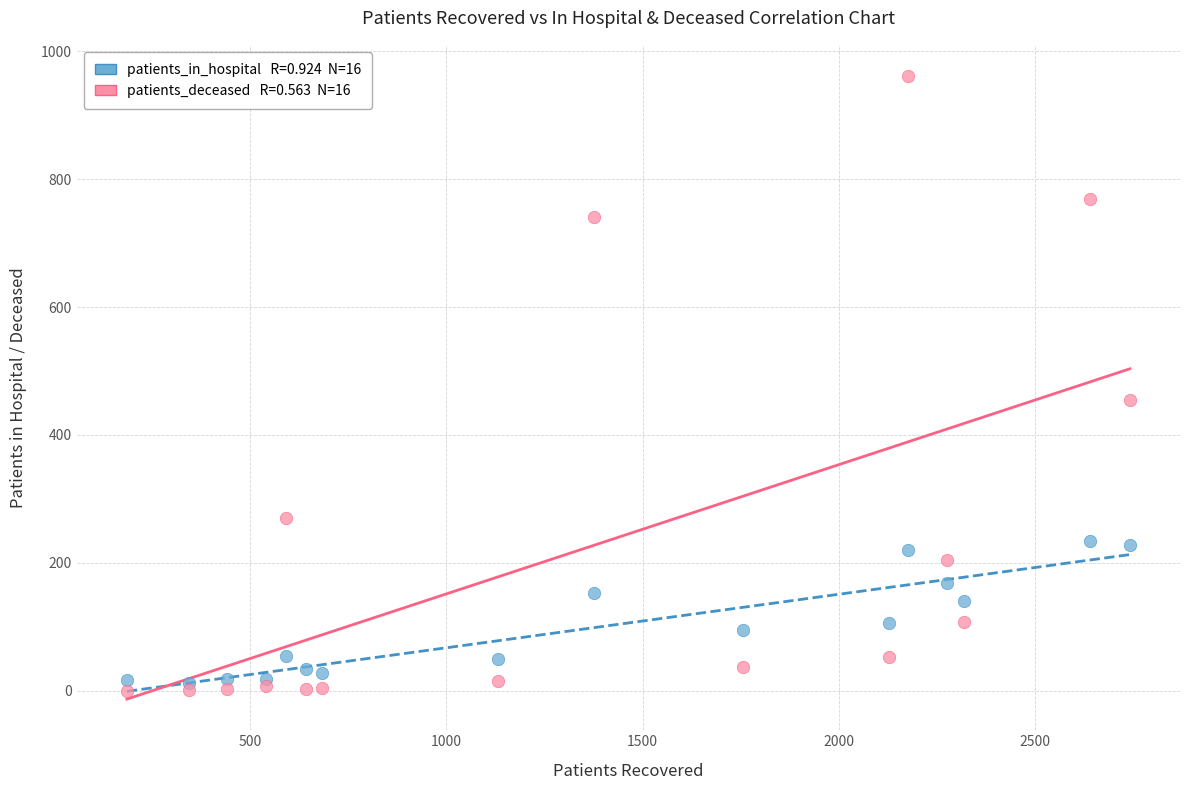

Across all series, what Y value is closest to 480?

454